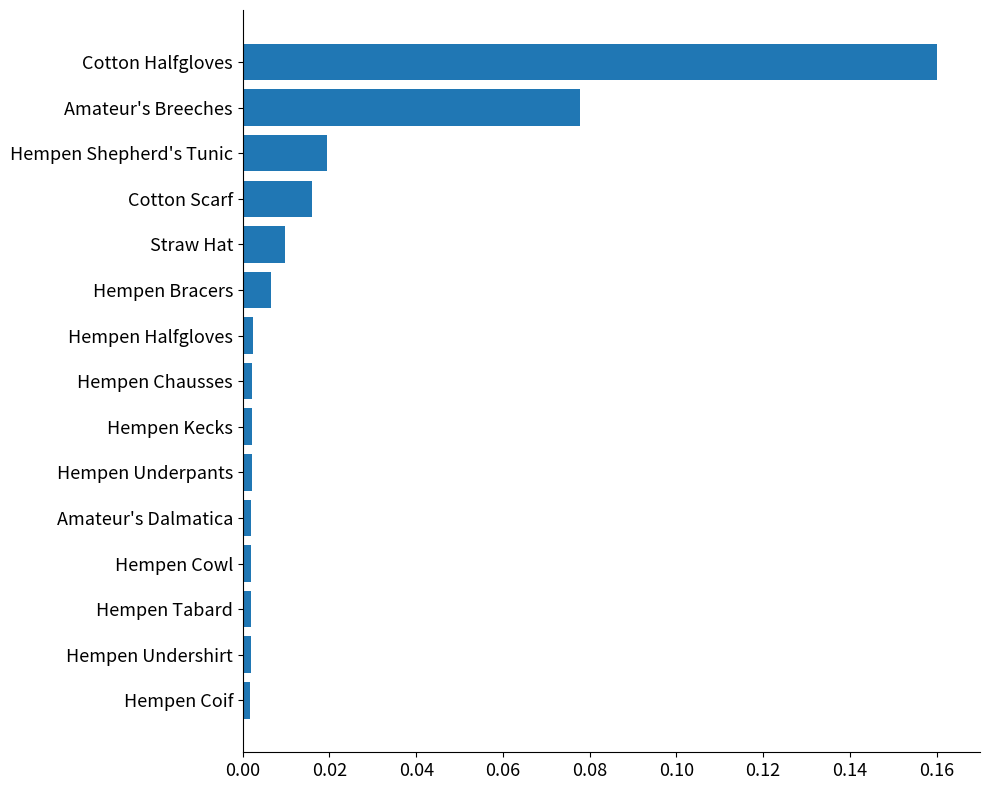

Which category has the highest value across all series?

Cotton Halfgloves